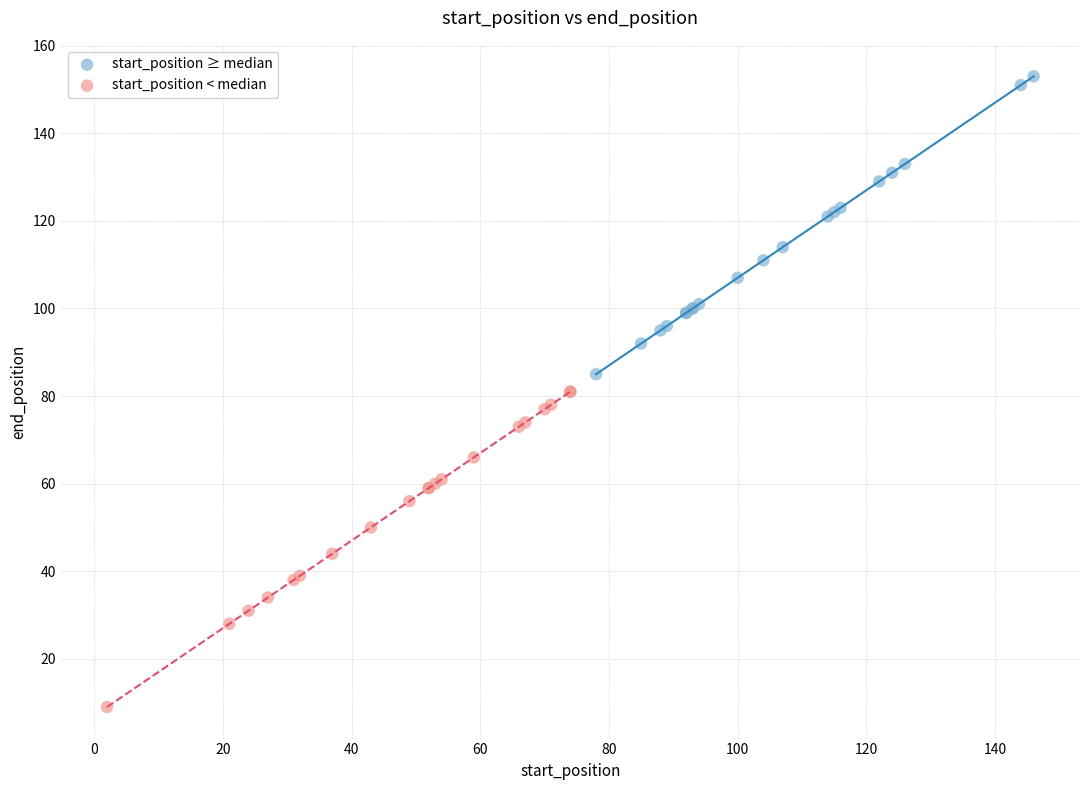

Which series reaches the maximum Y coordinate?

start_position ≥ median